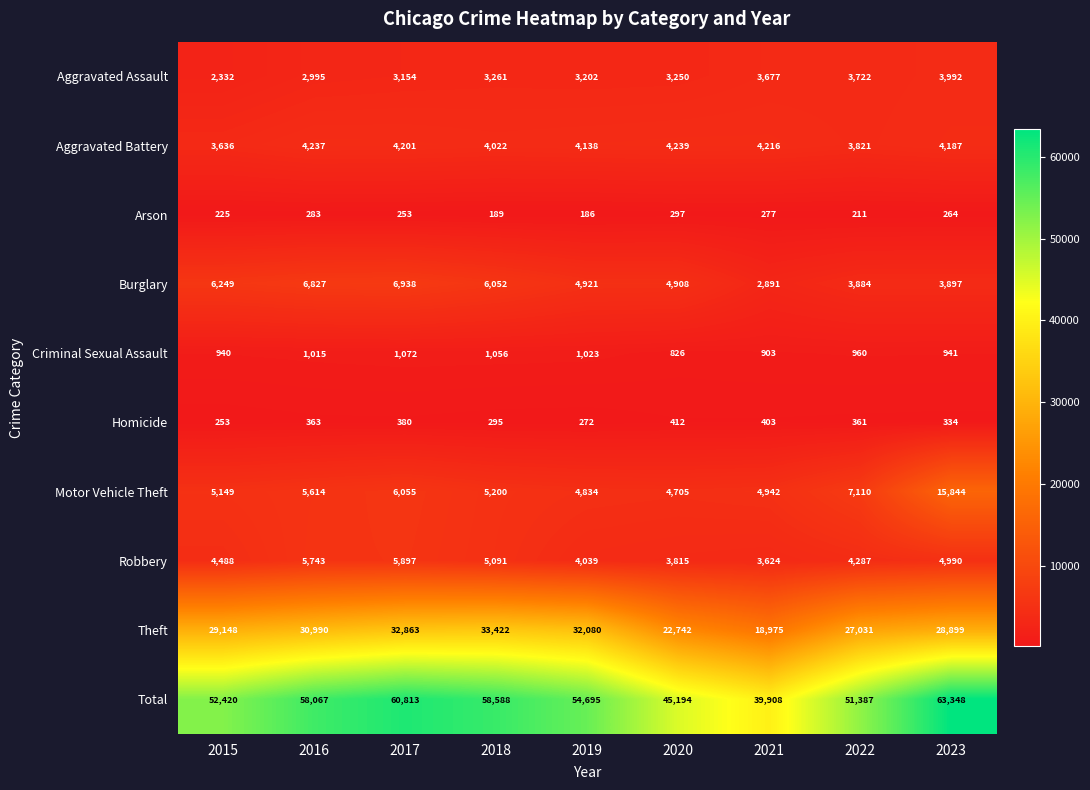

What is the difference between the Theft values at 2020 and 2021?

3767